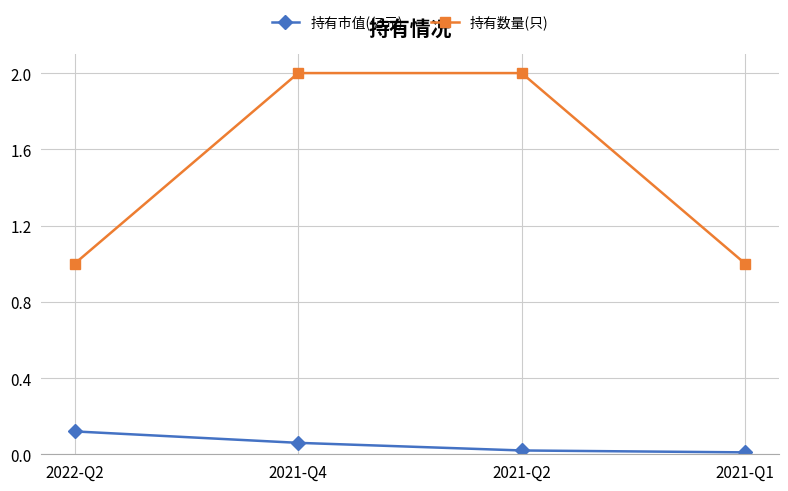

Which series has the widest spread of values?

持有数量(只)